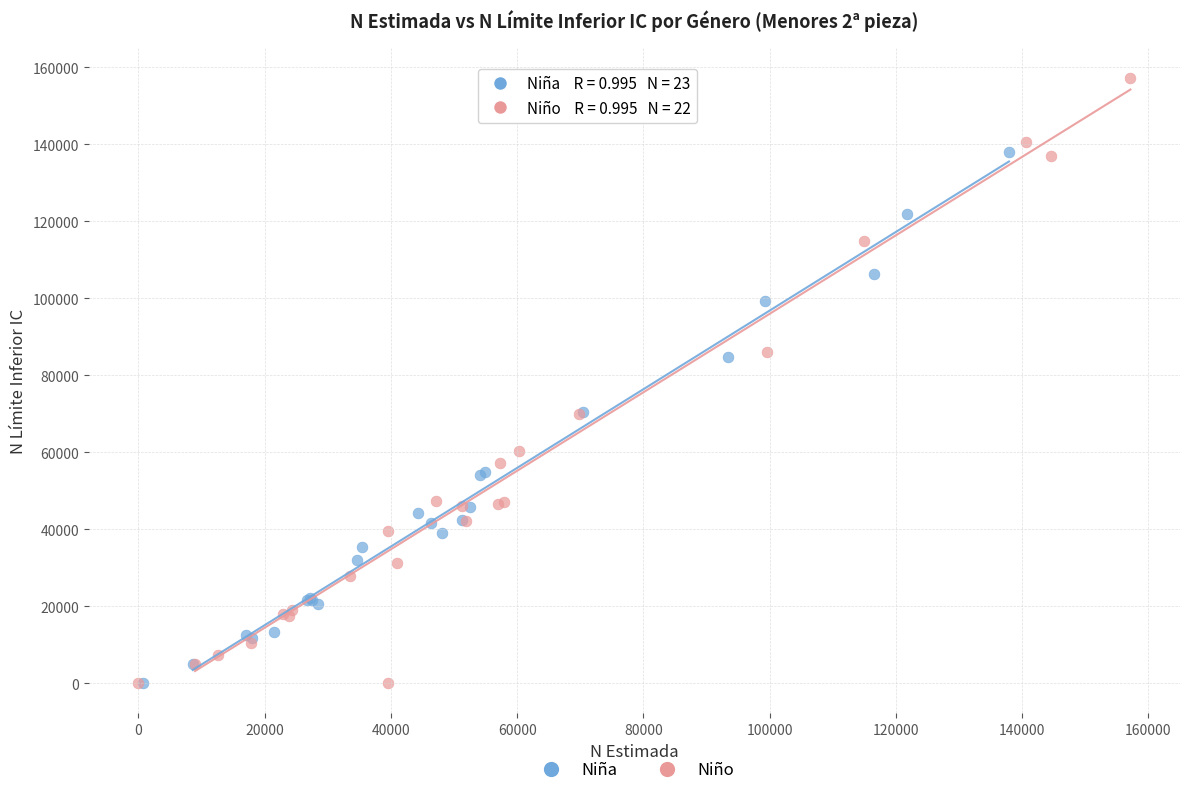

Which series contains the highest Y value?

Niño